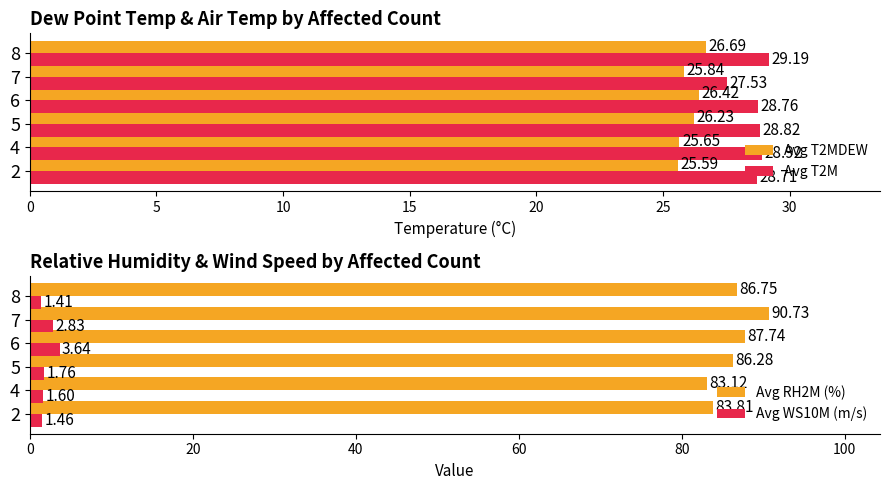

What is the difference between the second highest and minimum values in the Avg T2MDEW series?

0.8